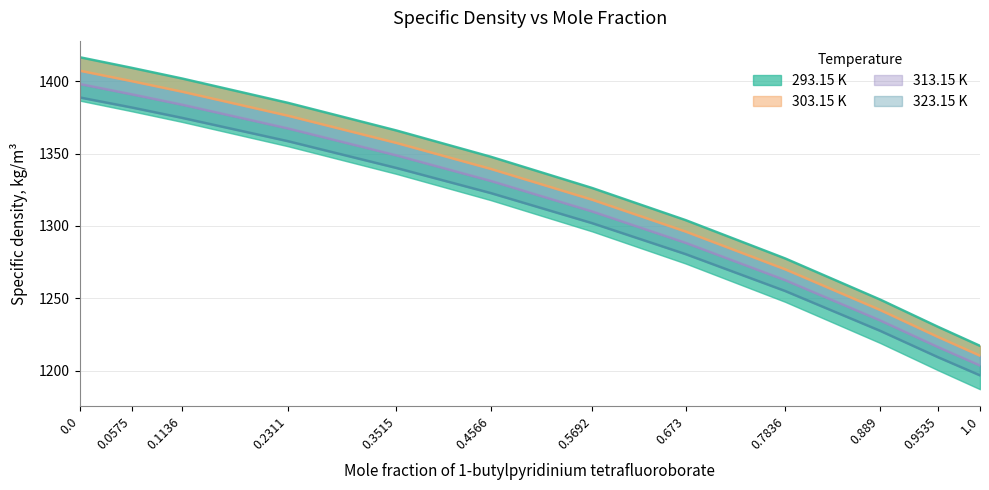

What is the difference between the 313.15 K values at 0.1136 and 0.7836?

121.3